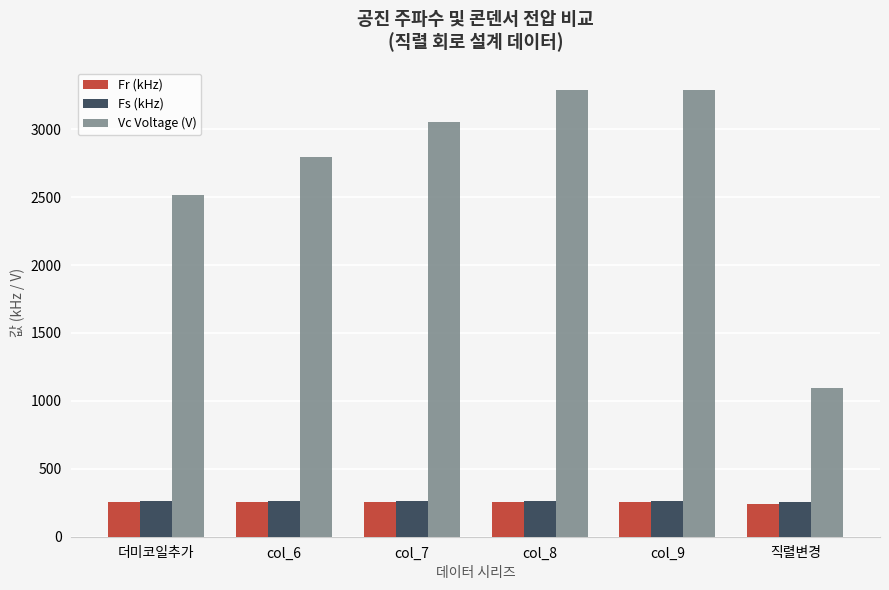

What is the label of the 3rd bar from the left?

col_7